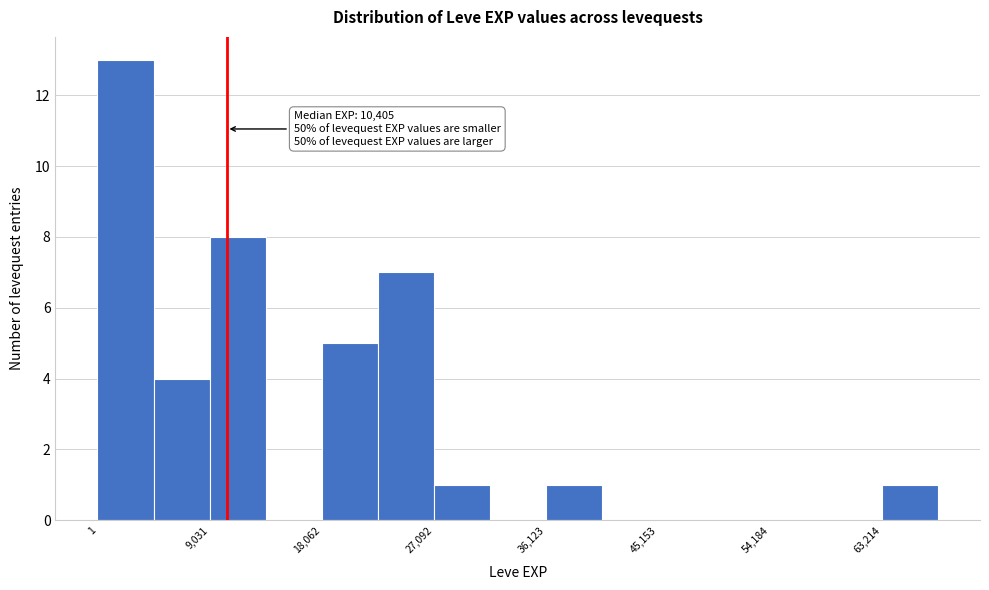

Which range on the x-axis has the tallest bar?

0 to 5000